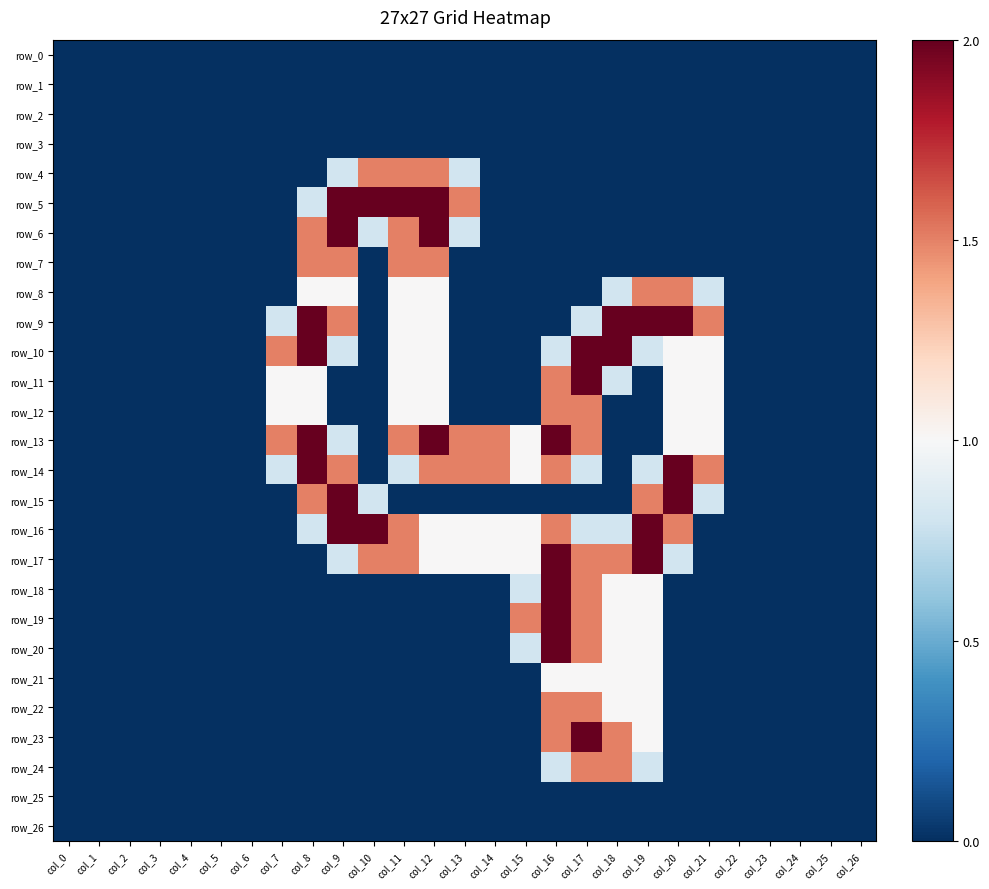

The row_17 series shows 1.3 at col_3. True or false?

False